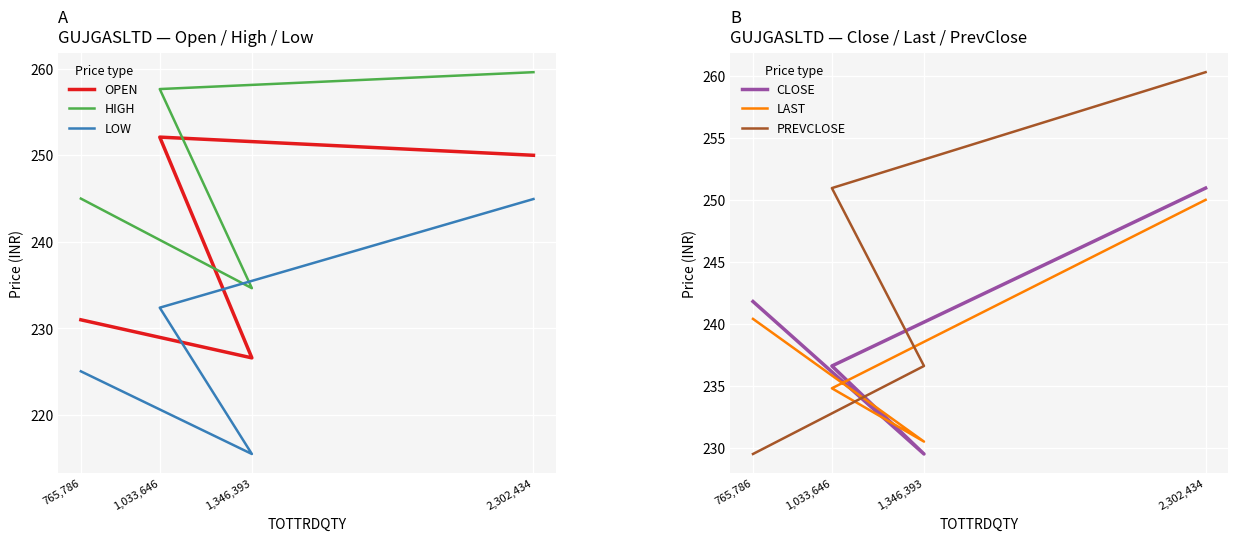

At which category does HIGH reach its first local valley?

1,346,393